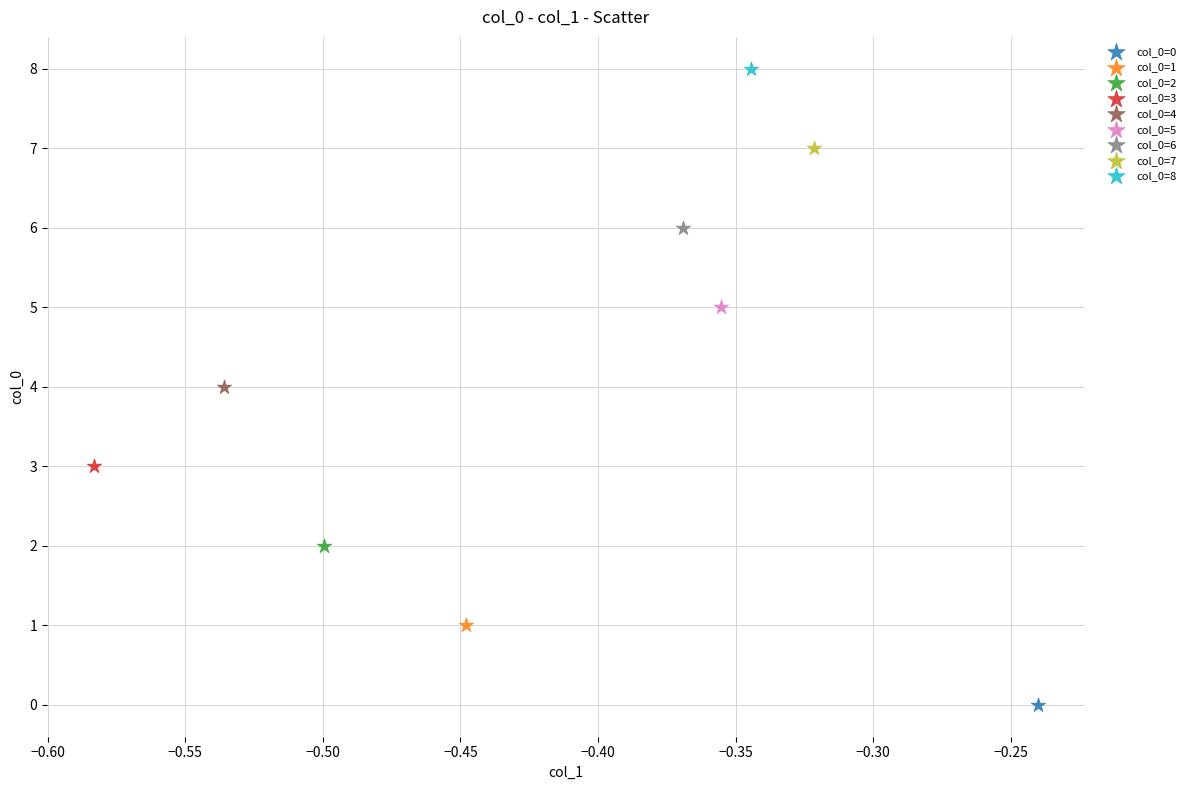

Which series reaches the maximum Y coordinate?

col_0=8